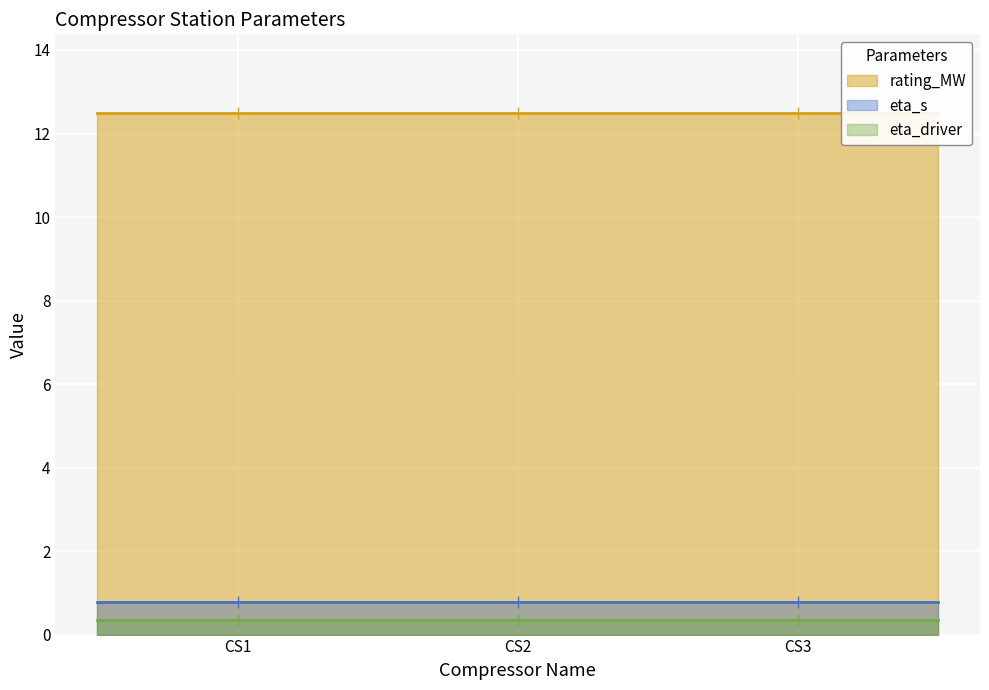

What is the difference between the highest and lowest values at CS2?

12.1